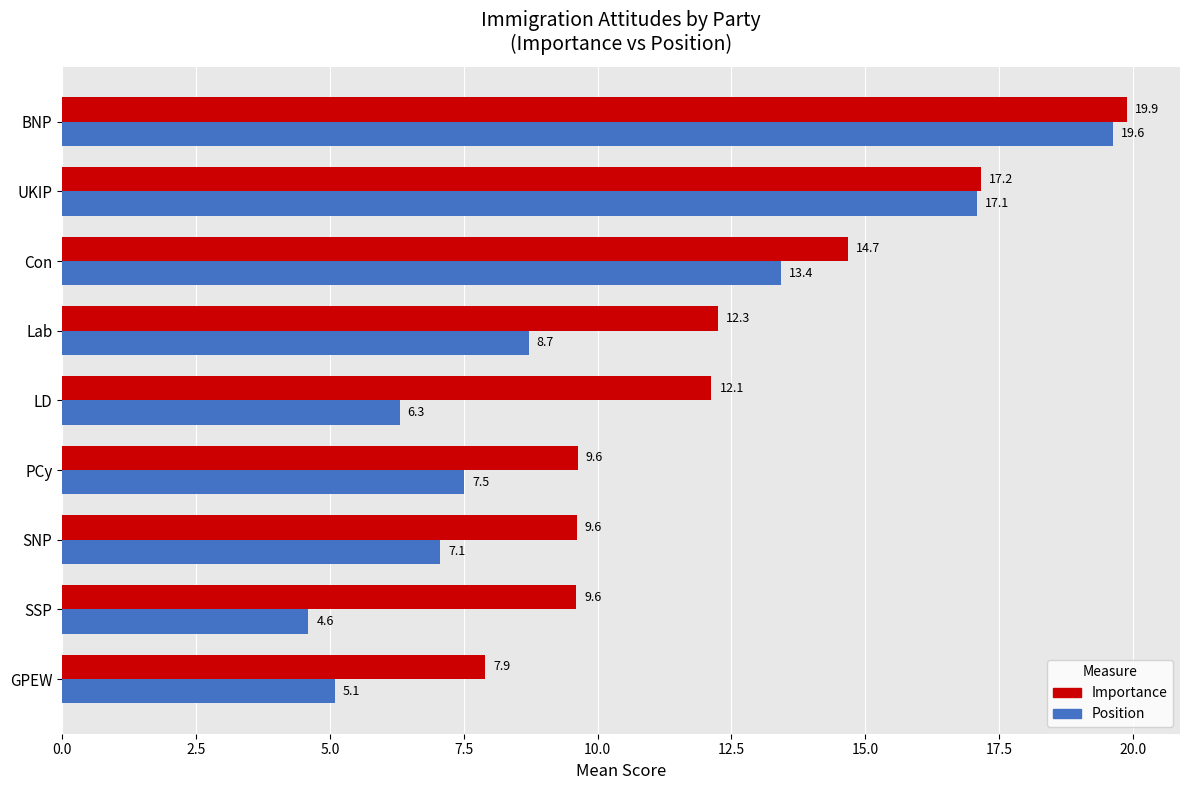

At which category does the chart reach its minimum across all series?

SSP